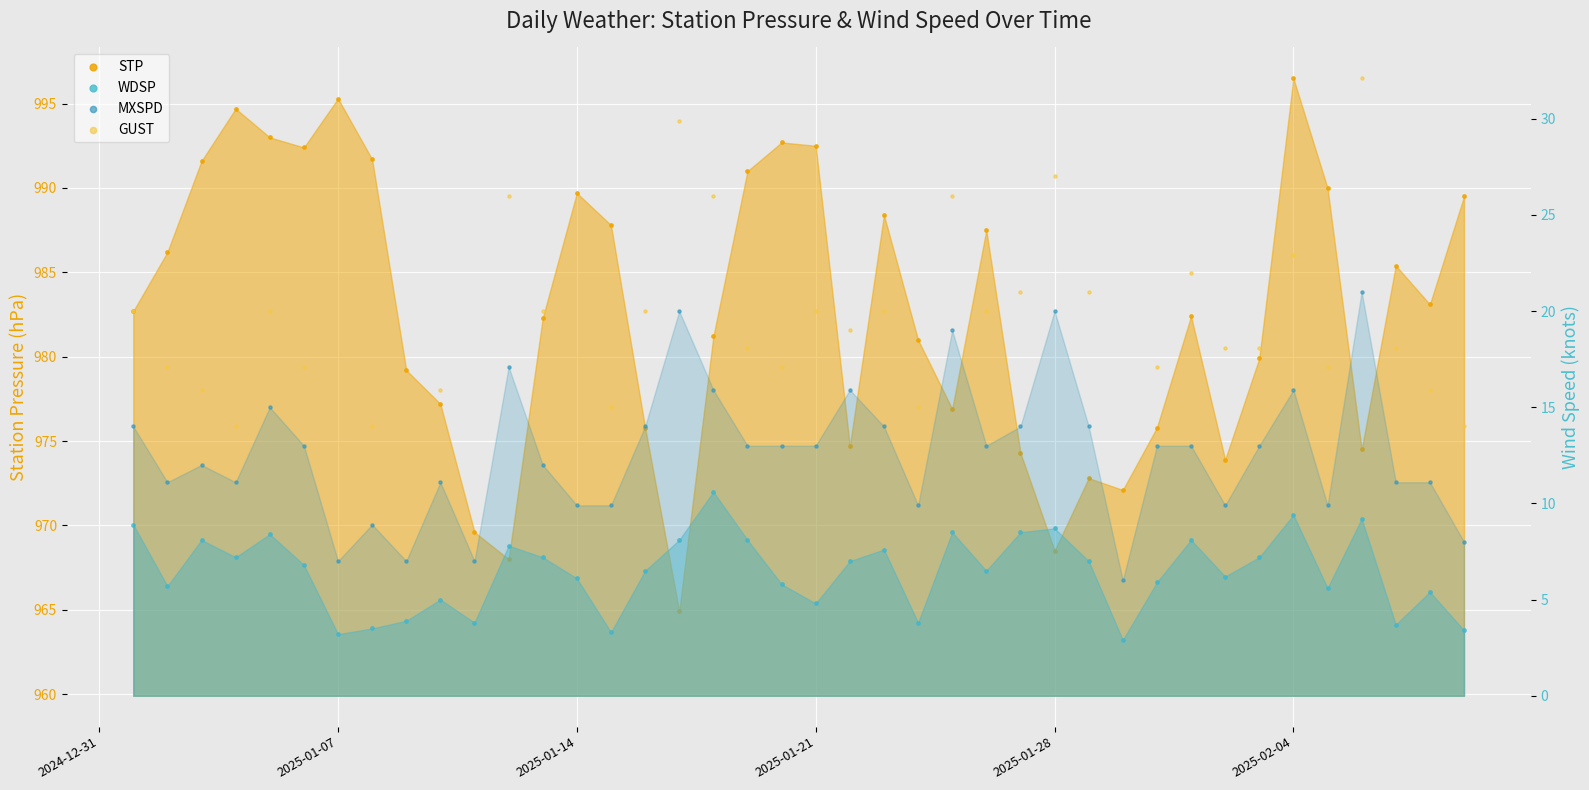

At how many categories does at least one series exceed 220?

40